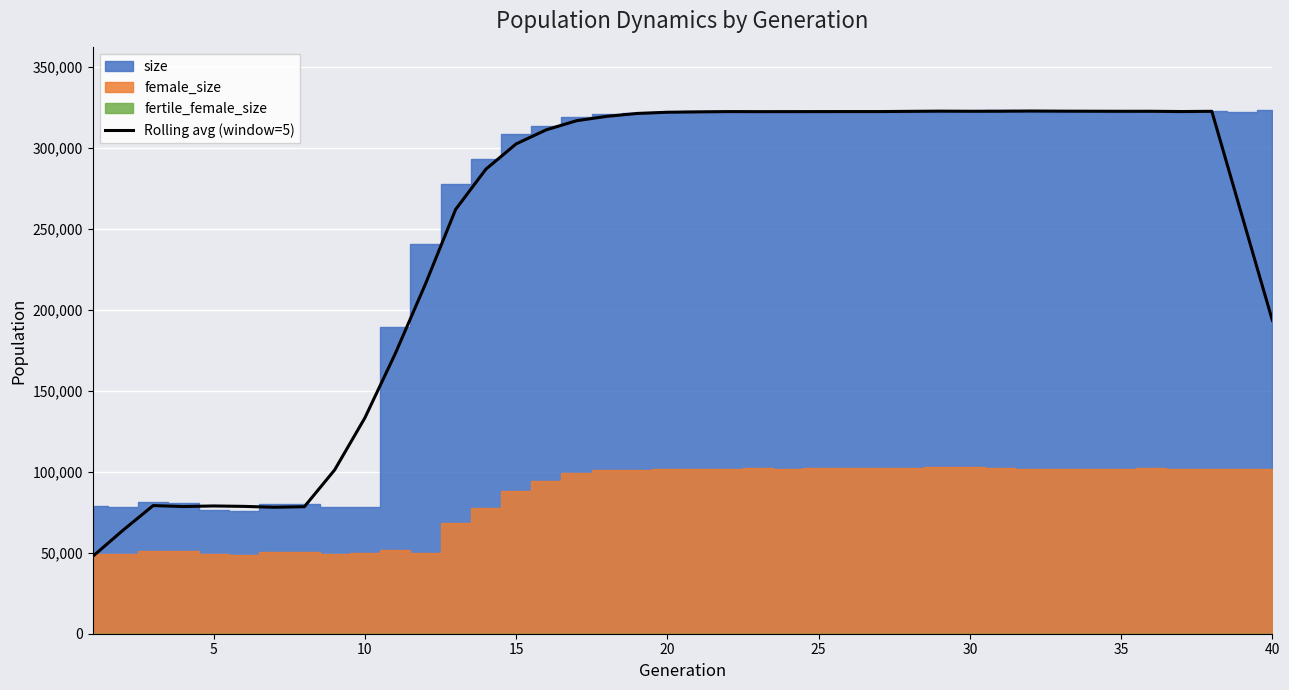

Which category has the highest value across all series?

31